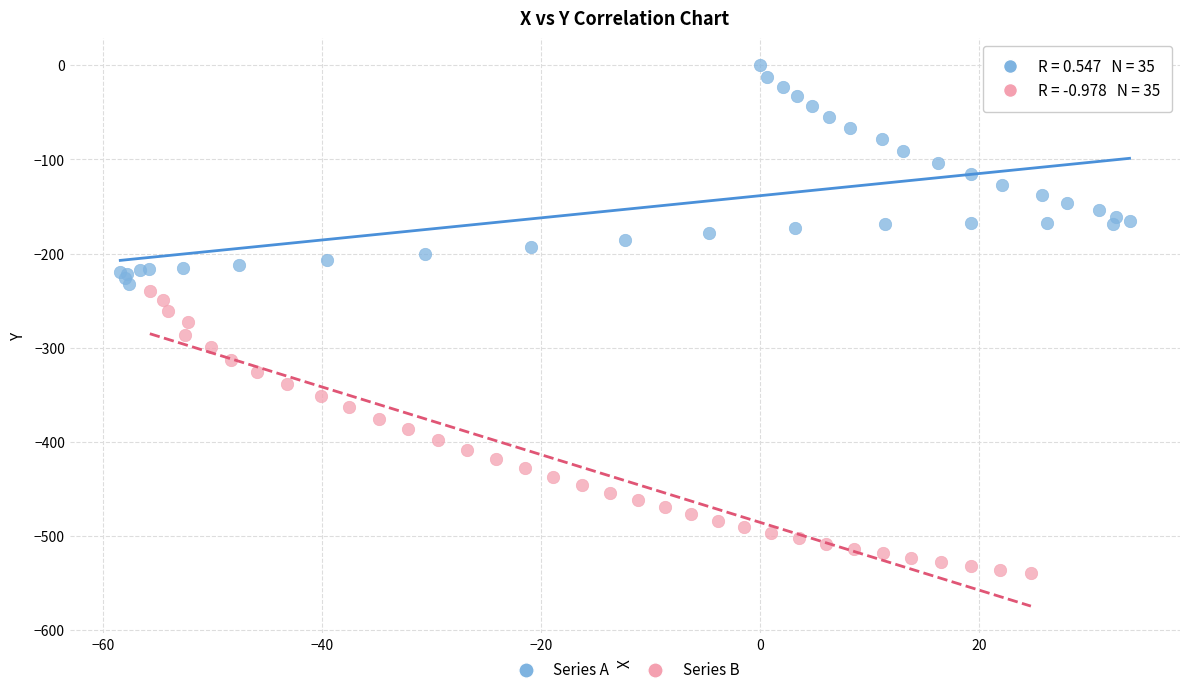

Which series contains the highest Y value?

Series A